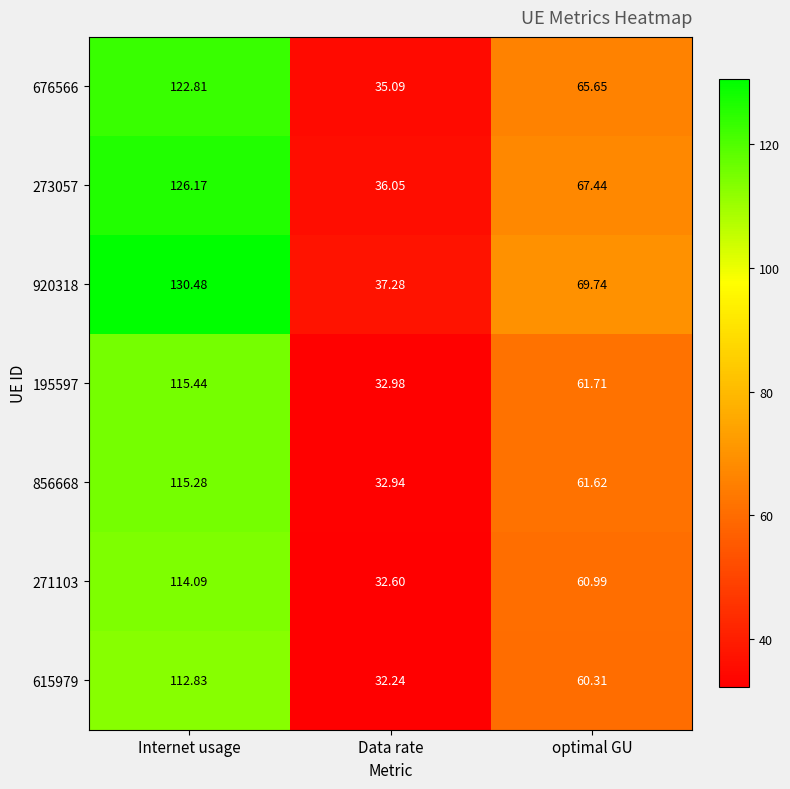

At which category is the sum across all series the highest?

Internet usage